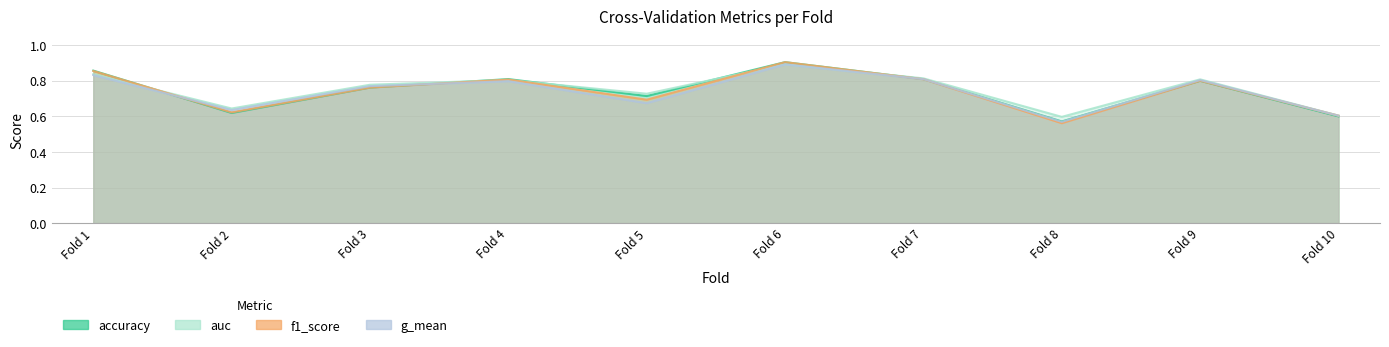

At how many categories does at least one series exceed 0?

10